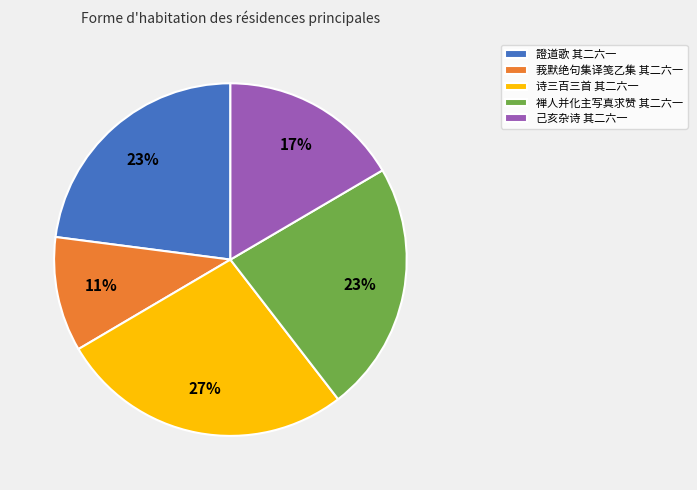

Is the sum of 己亥杂诗 其二六一 and 莪默绝句集译笺乙集 其二六一 greater than half?

No